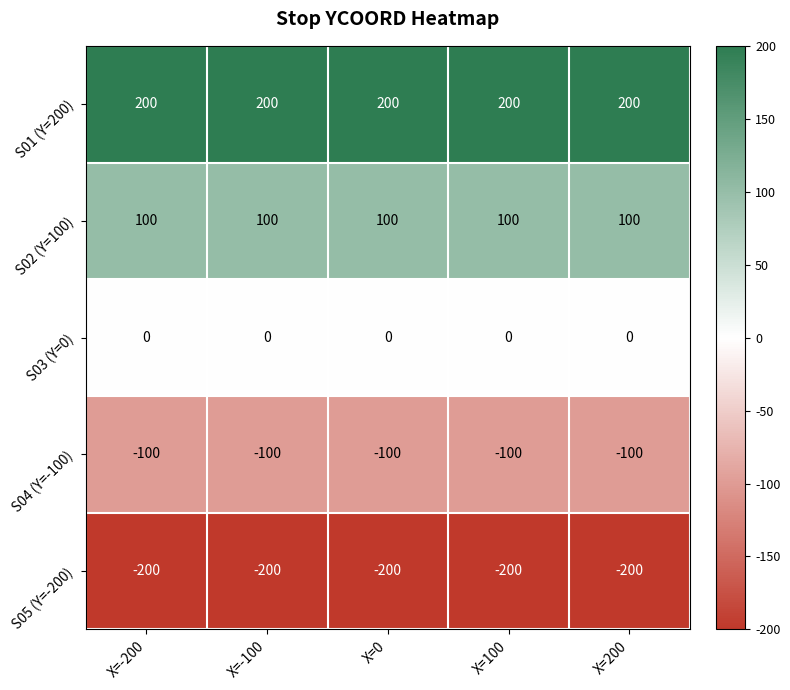

Is it true that S04 (Y=-100) equals -48 at X=-100?

False